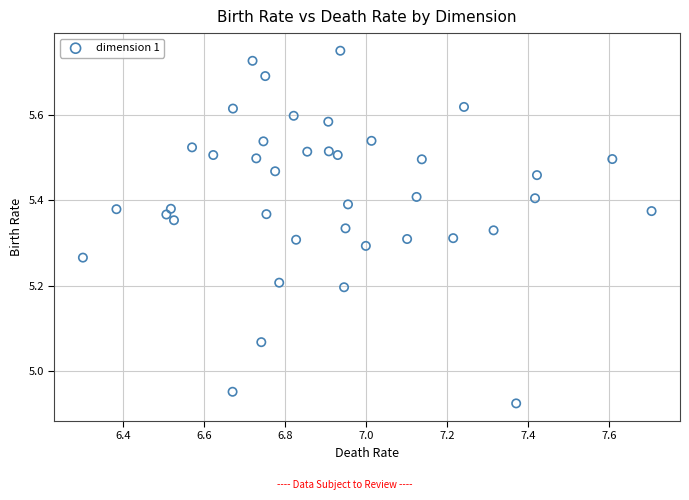

What is the range of Y values (max minus min)?

0.8